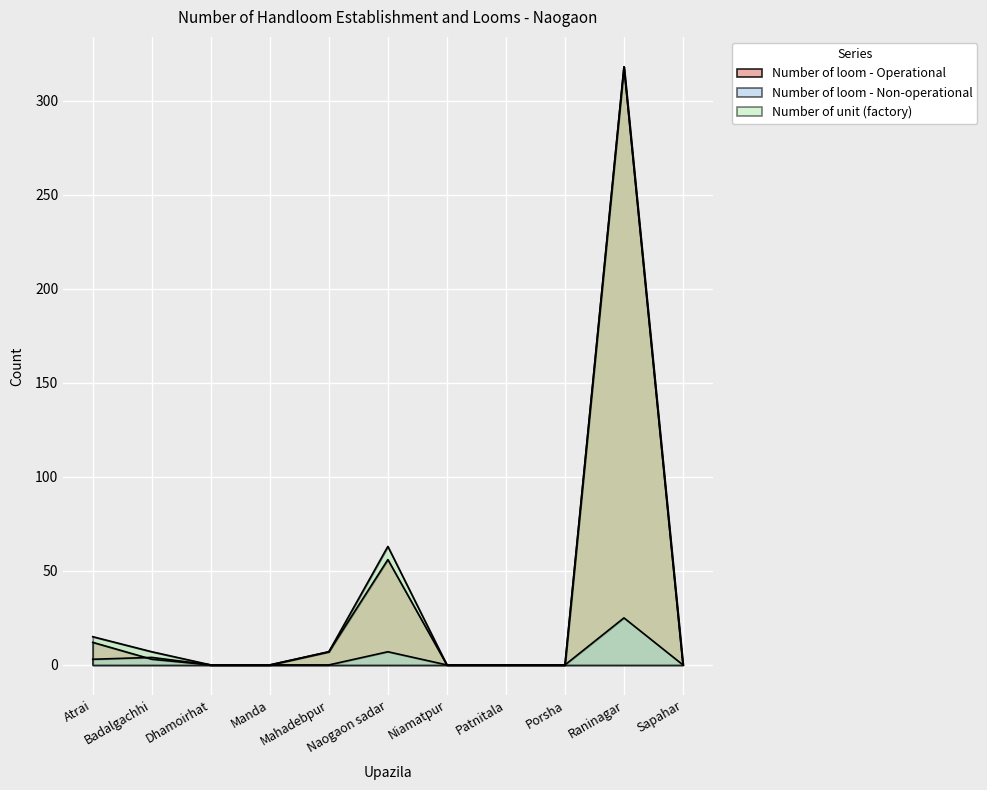

What is the difference between the highest and lowest values at Mahadebpur?

7